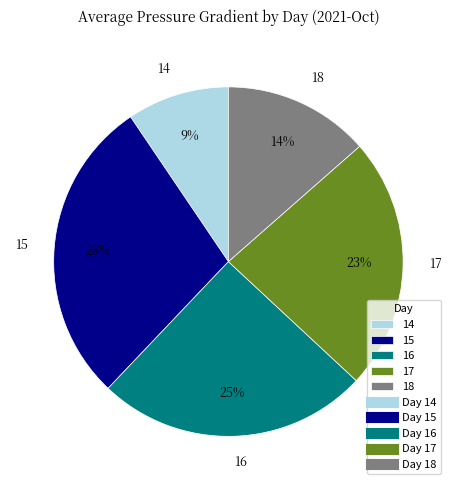

What is the largest slice in the pie chart?

15